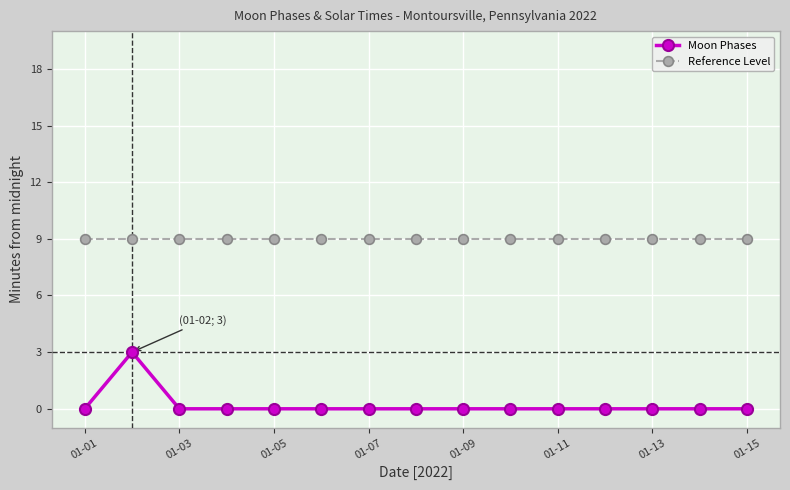

What is the greatest value displayed?

9